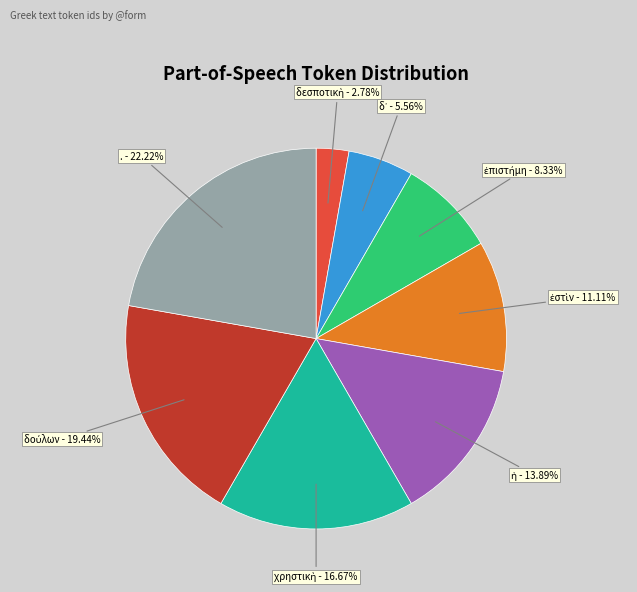

Which slice is the largest?

.